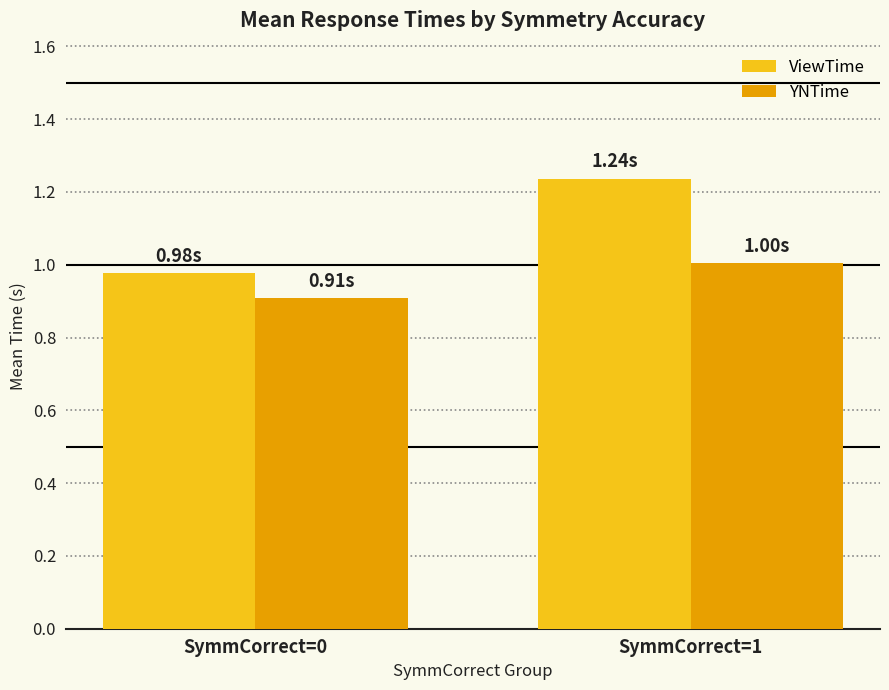

Is the value of ViewTime at SymmCorrect=0 greater than the value of YNTime at SymmCorrect=0?

Yes